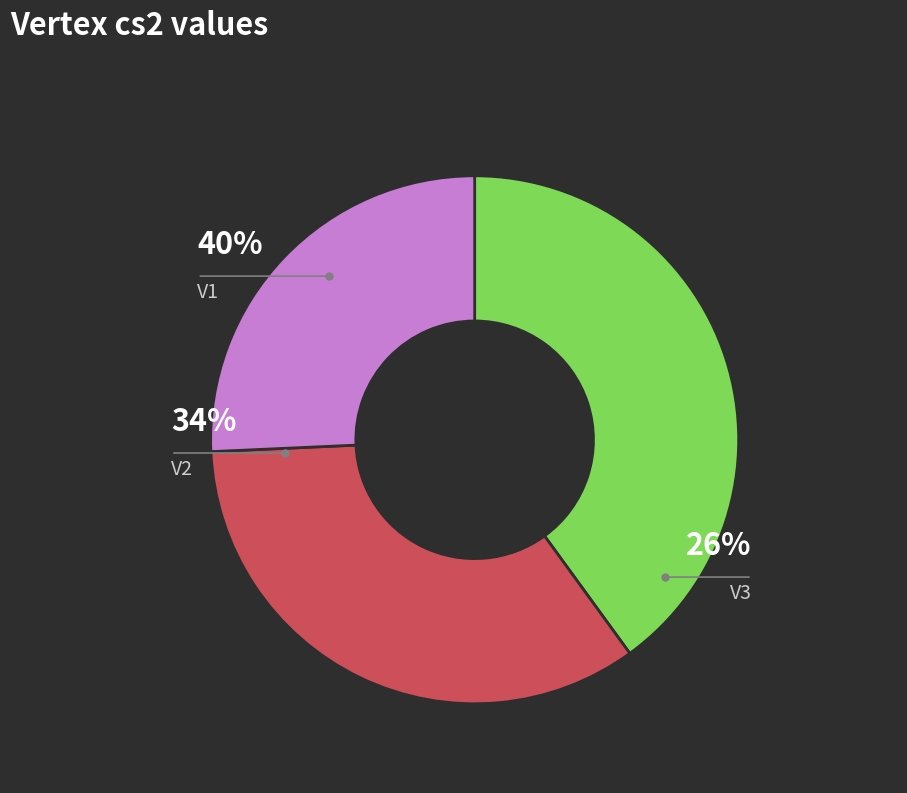

Does any single category account for the majority?

No